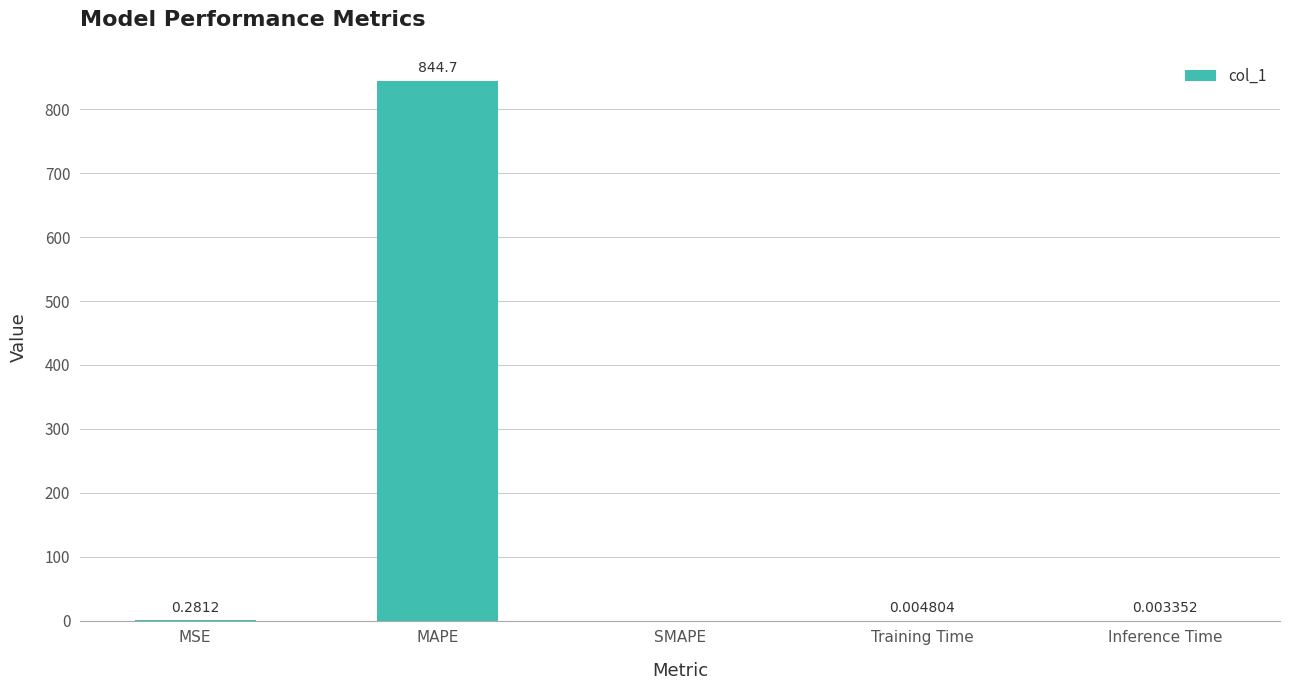

The value at SMAPE is -368.1. True or false?

False